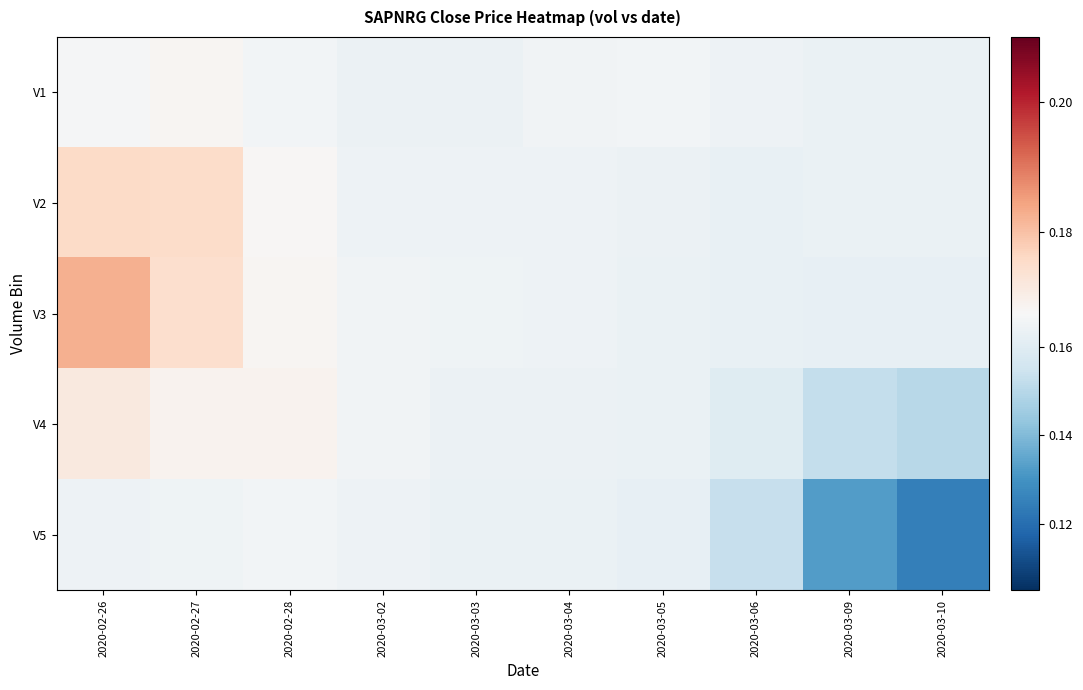

Which has a higher value, 2020-02-26 or 2020-03-04?

2020-02-26